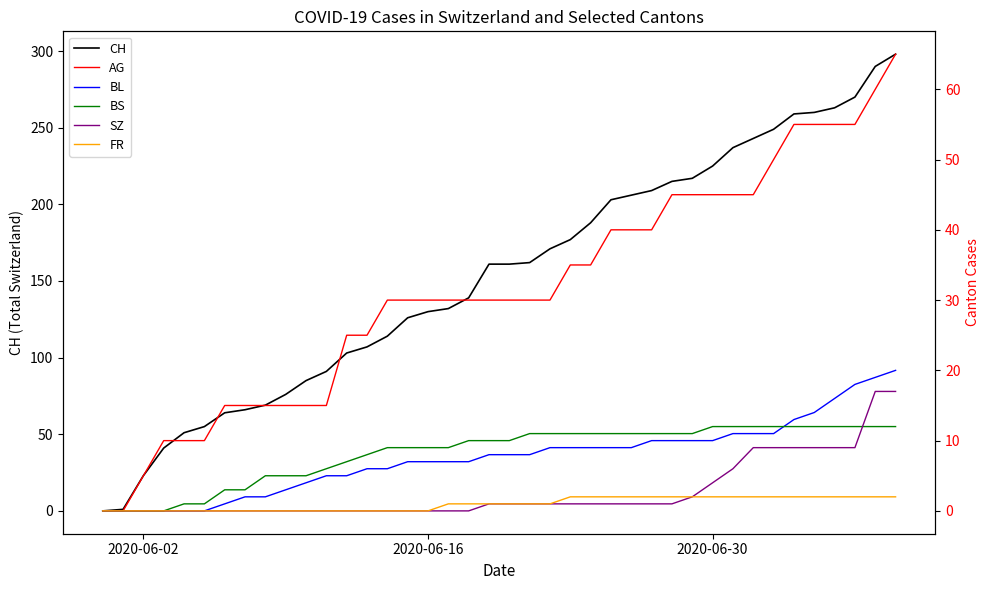

At how many categories does at least one series exceed 269?

3